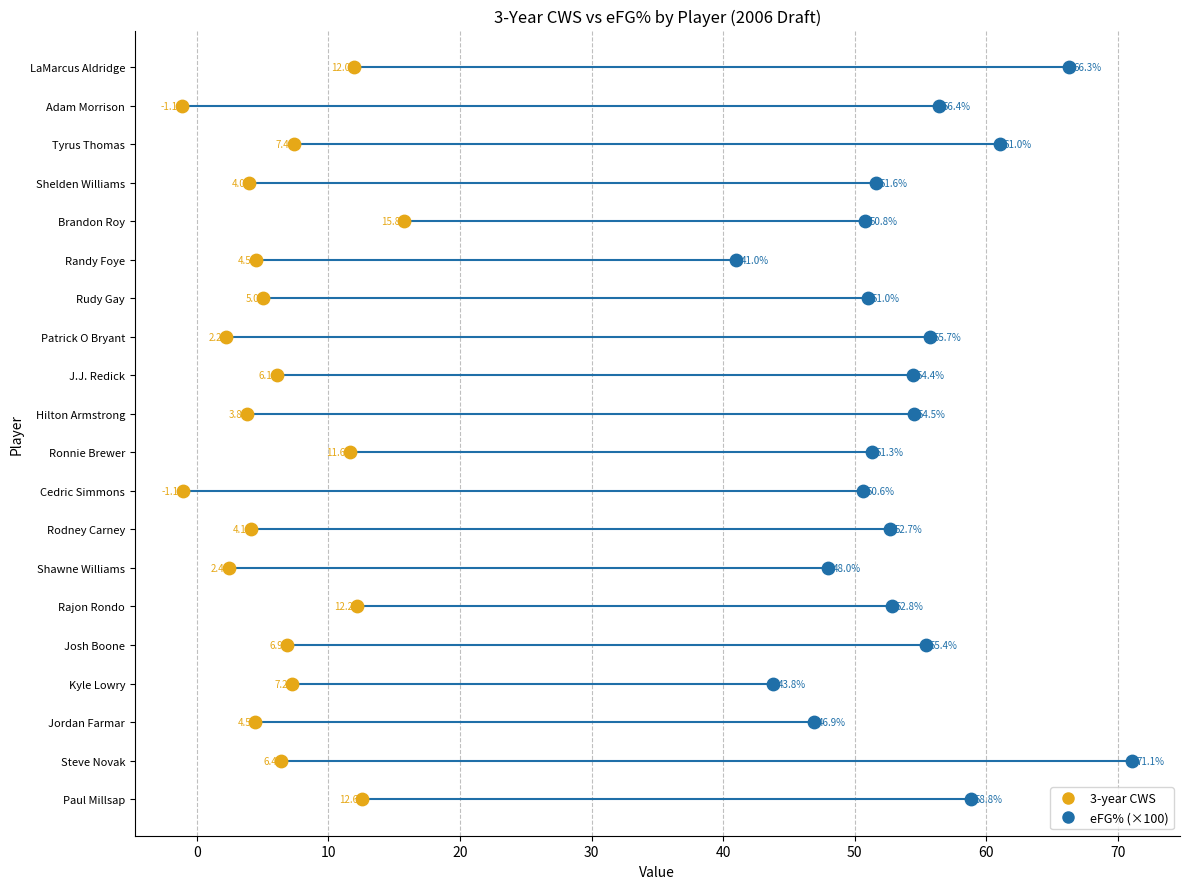

Which series reaches the maximum Y coordinate?

3-year CWS